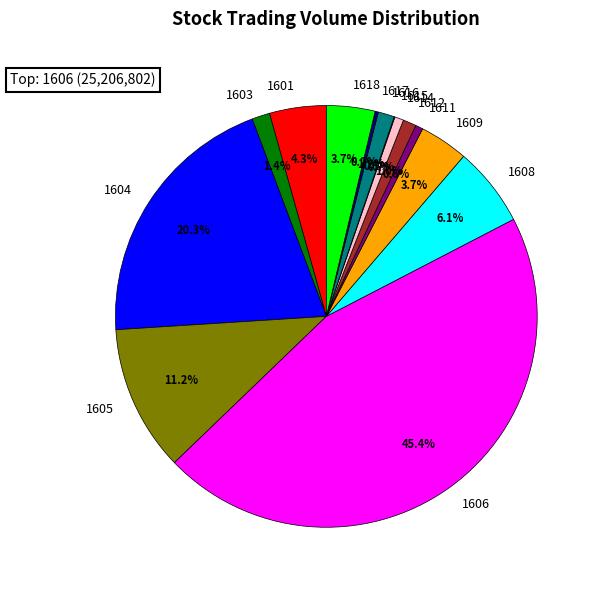

Is there any slice that represents more than half of the pie?

No